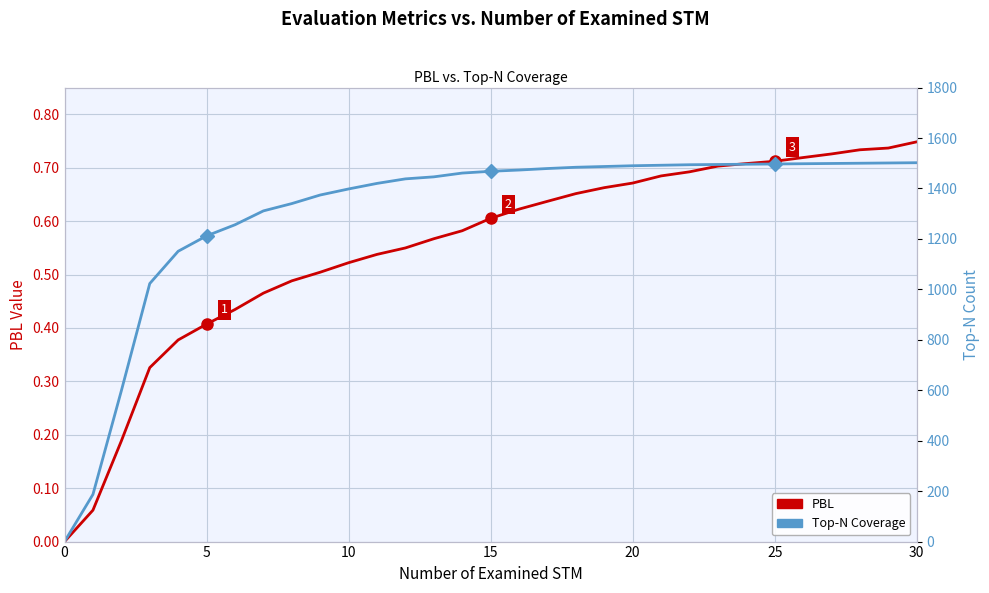

Which category has the highest value in the Top-N Coverage (right axis) series?

30